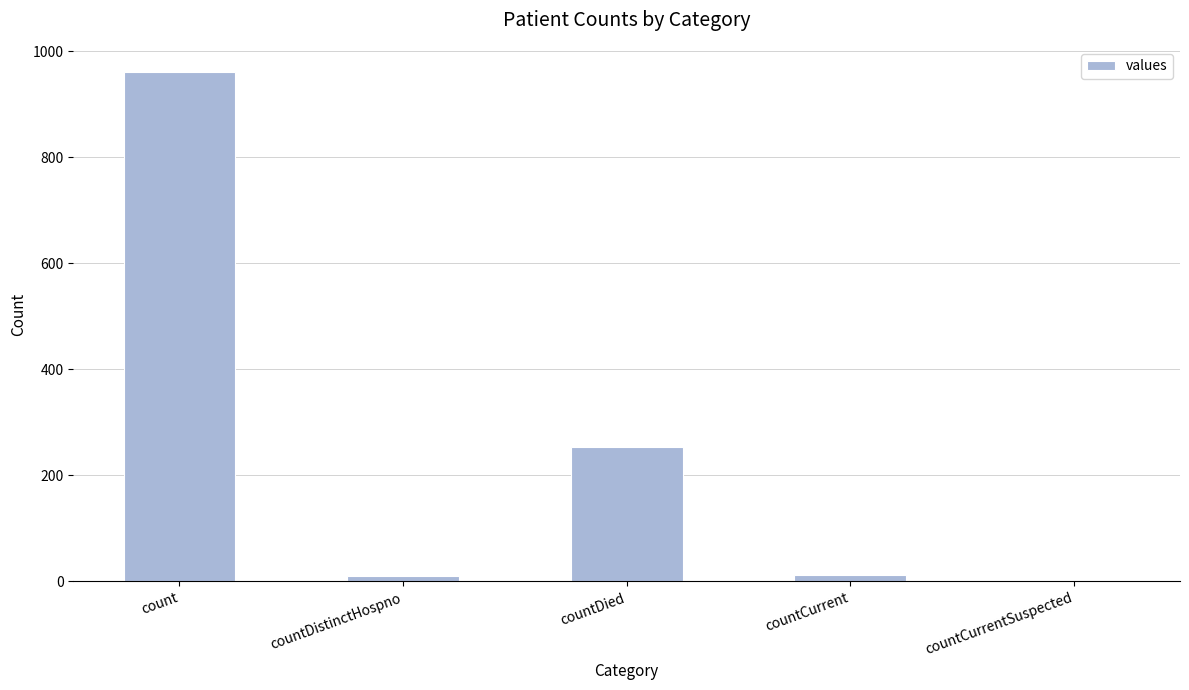

Are the bars horizontal?

No